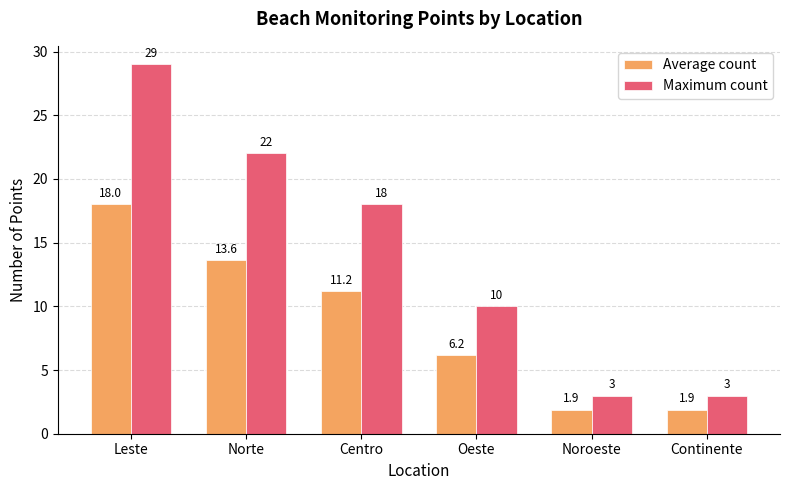

What is the sum of the Average count values at Norte and Leste?

31.6